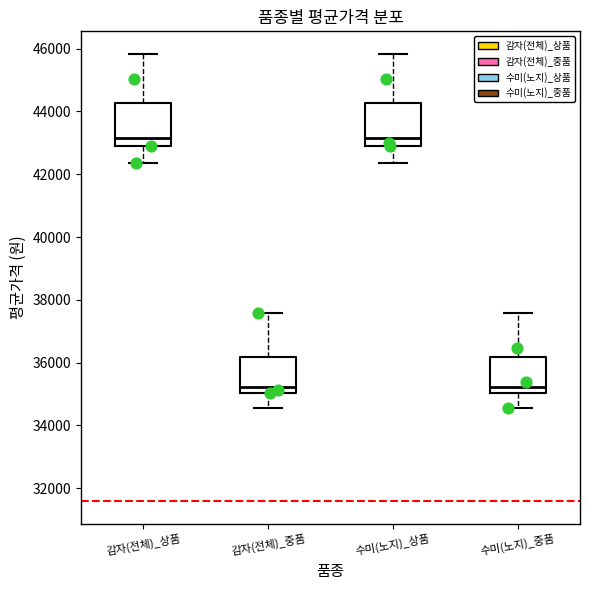

Reading left to right, transcribe this box plot: for each box, give where its median line is, the range the box spans, and where its two whiskers end, as read against the y-axis. The values are not printed on the chart, so give them approximately, as read against the axis.

감자(전체)_상품: median 43200, box 43000 to 44200, whiskers 42400 to 45800
감자(전체)_중품: median 35200, box 35000 to 36200, whiskers 34600 to 37600
수미(노지)_상품: median 43200, box 43000 to 44200, whiskers 42400 to 45800
수미(노지)_중품: median 35200, box 35000 to 36200, whiskers 34600 to 37600